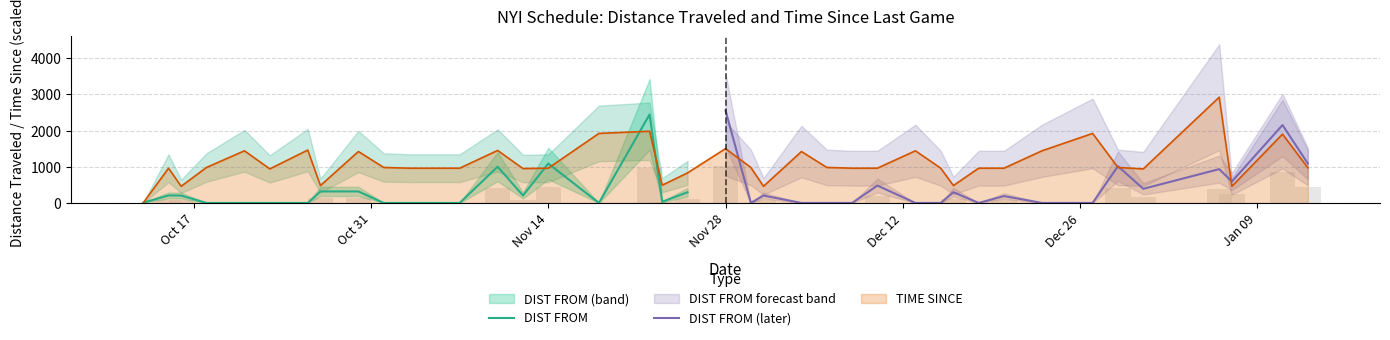

Reading right to left, transcribe all the data shown in this chart.

DIST FROM: 296	32	2442	0	1088	206	1001	0	0	0	0	318	318	0	0	0	0	204	207	7
DIST FROM (later): 1088	2151	591	934	390	1015	0	0	190	0	297	0	0	480	0	0	0	204	0	2556